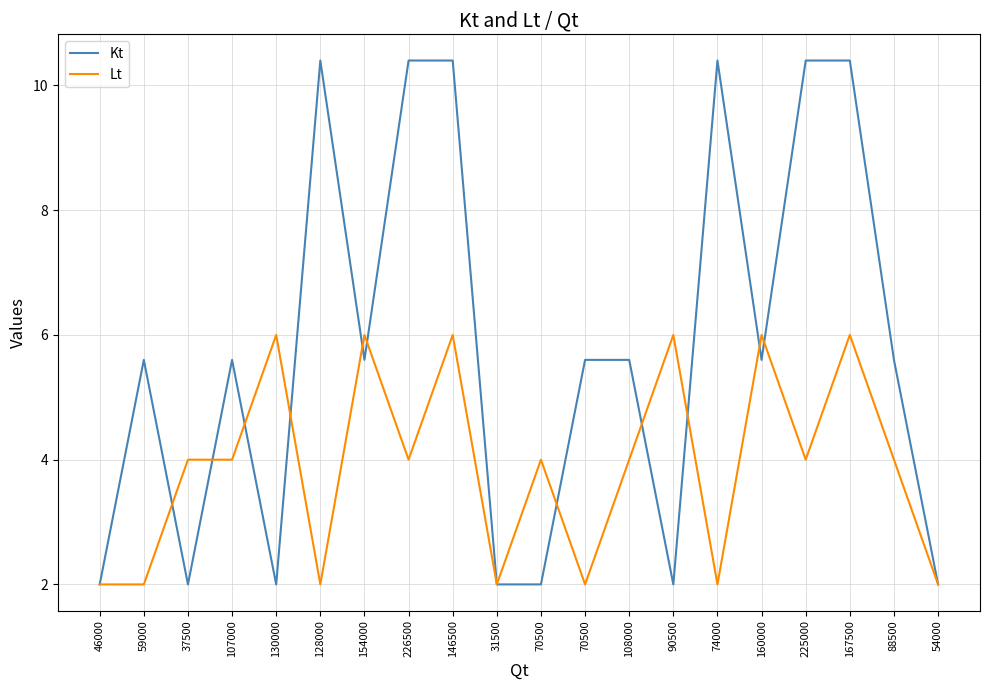

Does the chart display data point markers on the line(s)?

No